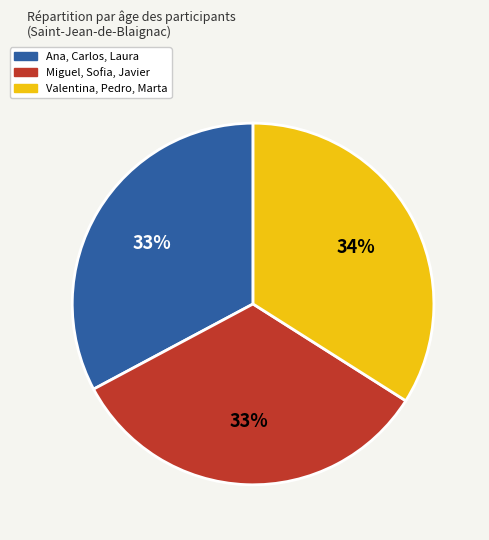

What is the ratio of the value at Miguel, Sofia, Javier to the value at Valentina, Pedro, Marta?

1.0